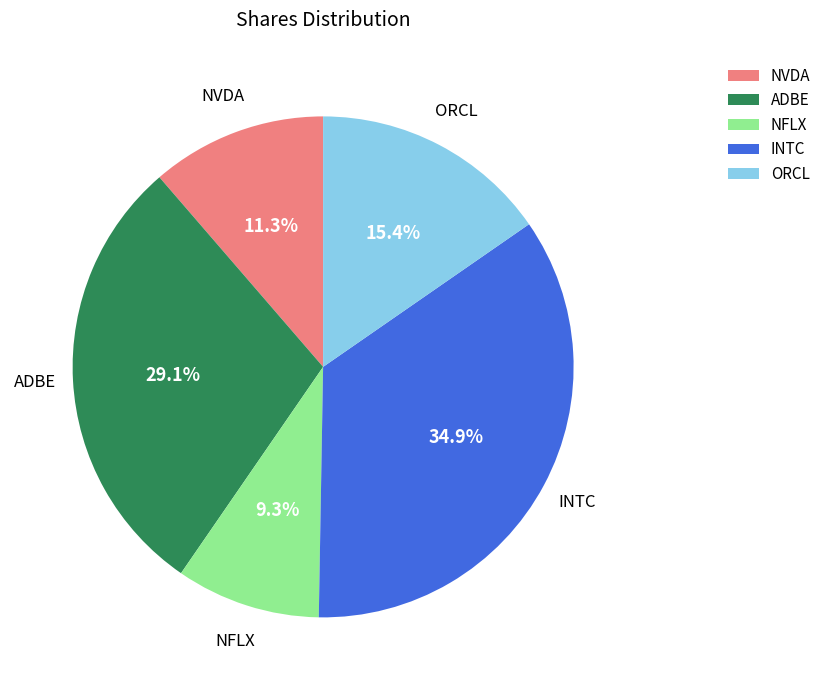

Which has a higher value, NFLX or ADBE?

ADBE